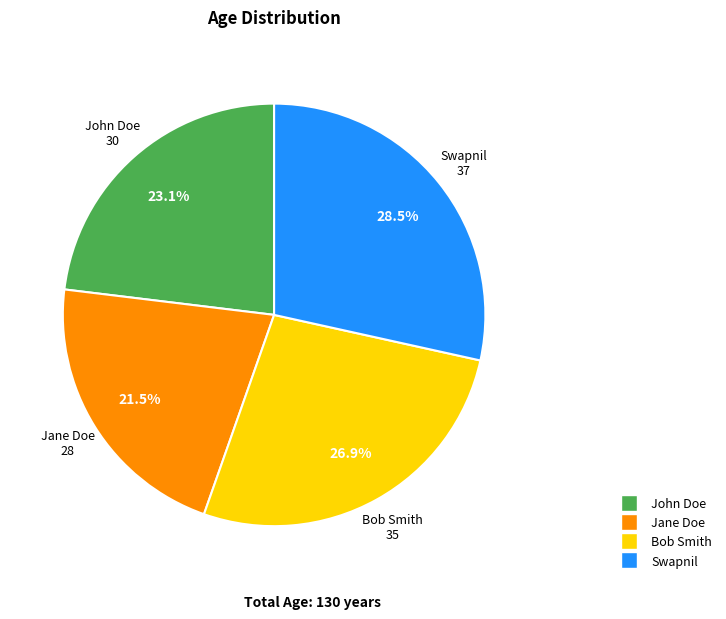

What is the ratio of the value at Swapnil to the value at Jane Doe?

1.3